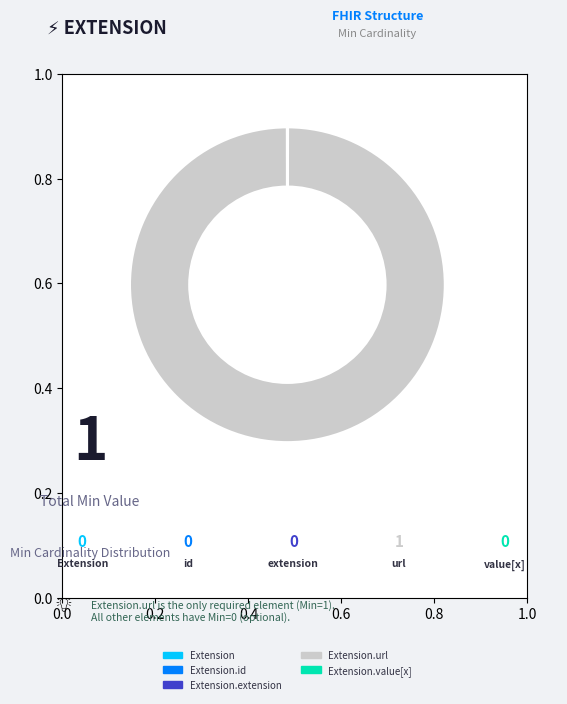

Is there a majority slice in this chart?

Yes